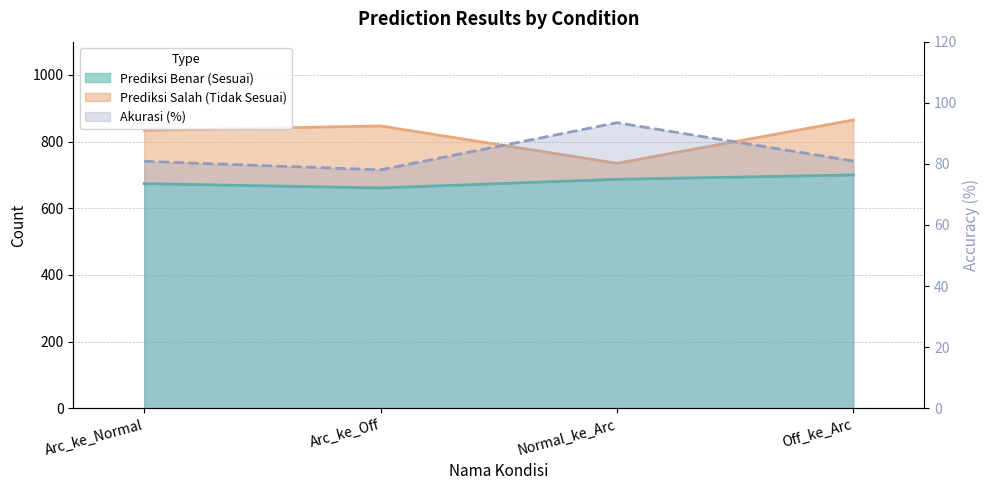

Rank the series at Off_ke_Arc from lowest to highest value.

Prediksi Salah (Tidak Sesuai), Prediksi Benar (Sesuai)